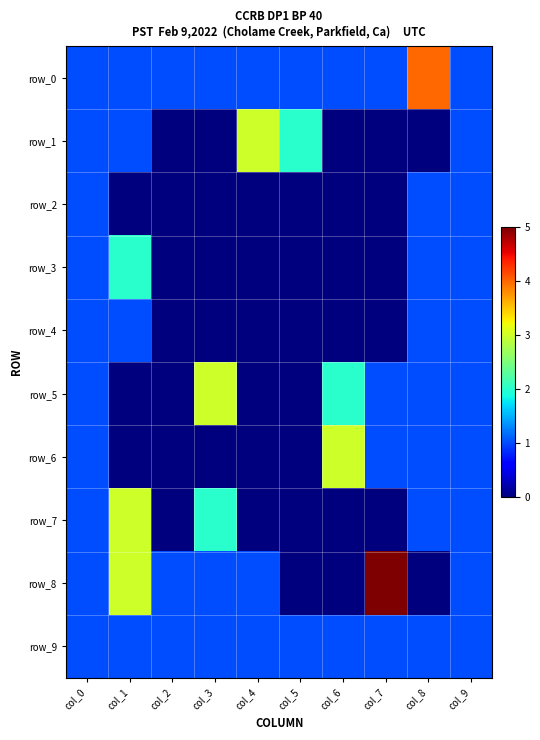

Read the row_8 value at col_3.

1